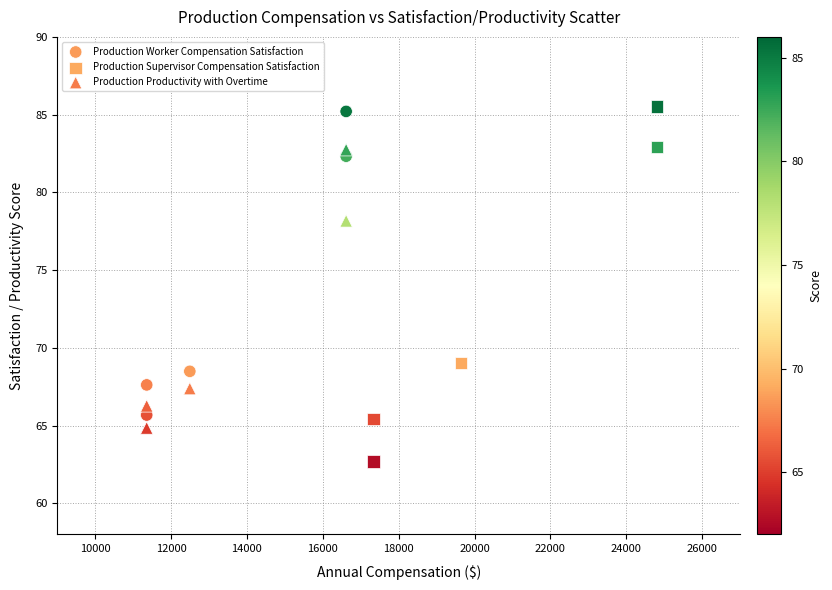

Which series reaches the minimum Y coordinate?

Production Supervisor Compensation Satisfaction